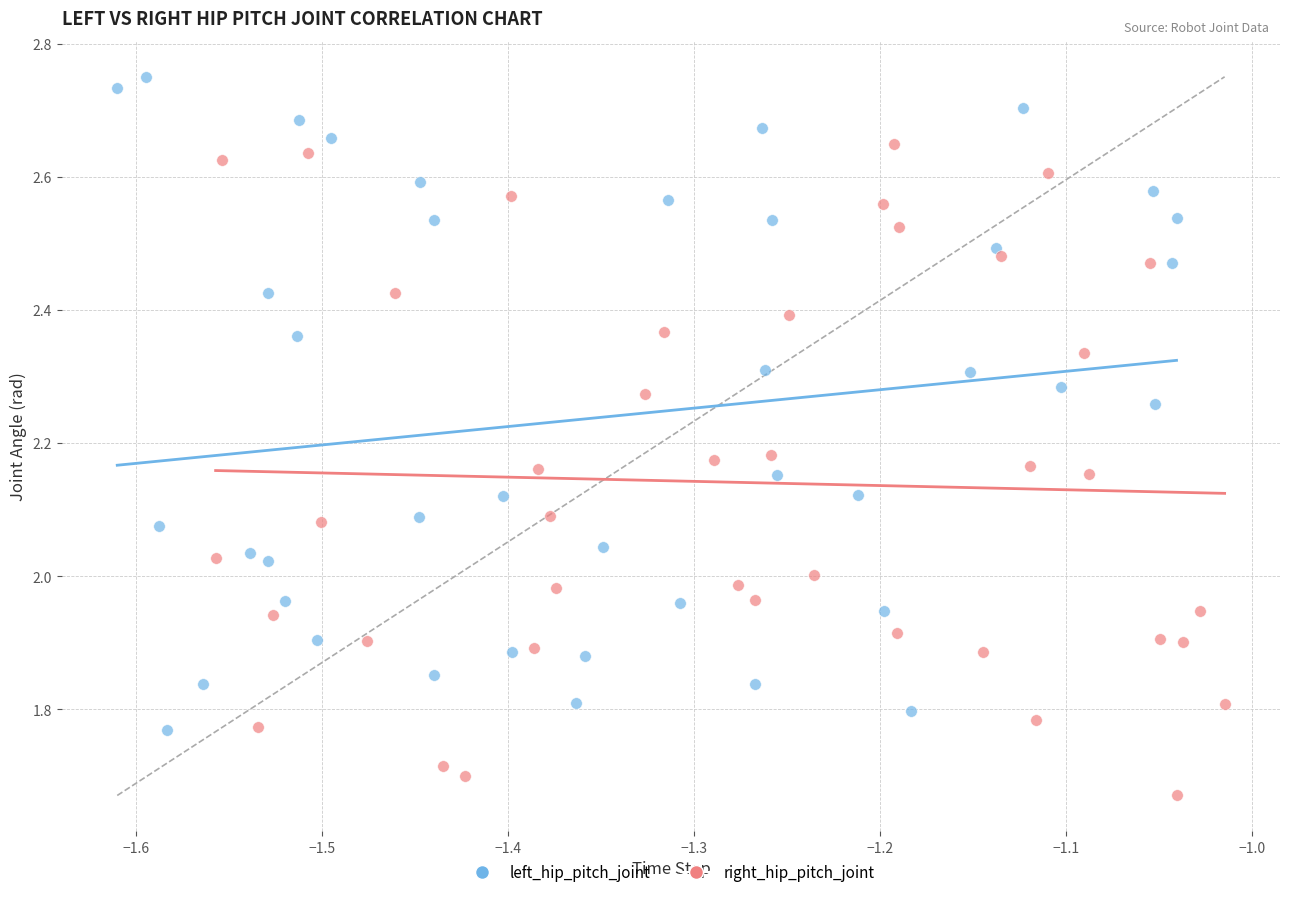

Which series reaches the maximum Y coordinate?

left_hip_pitch_joint